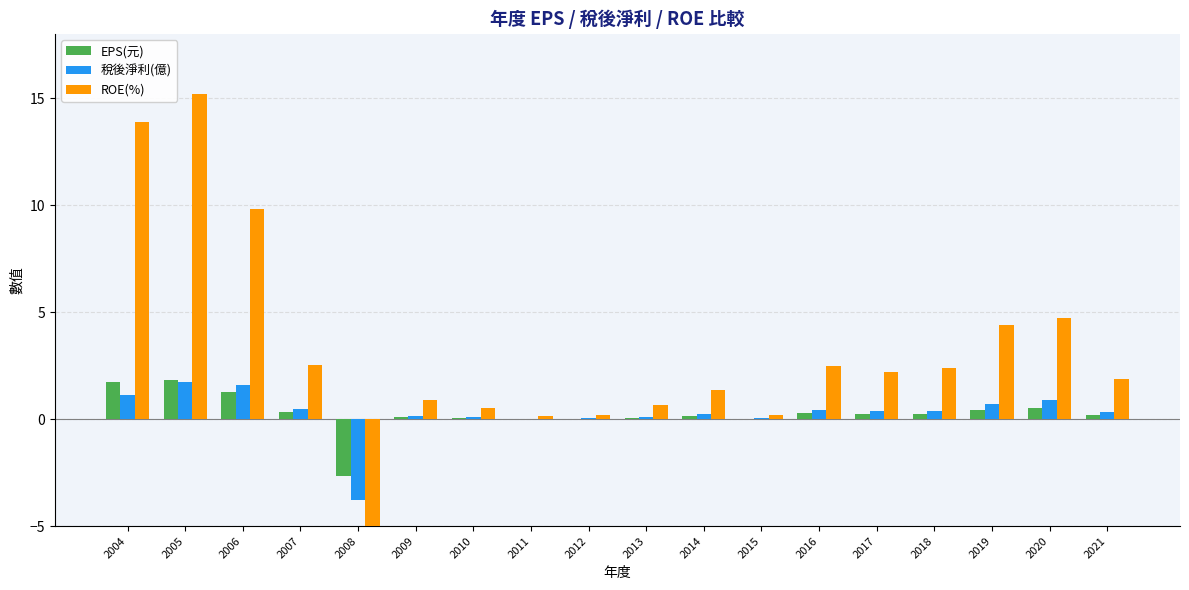

Is the value of ROE(%) at 2017 greater than the value of EPS(元) at 2006?

Yes